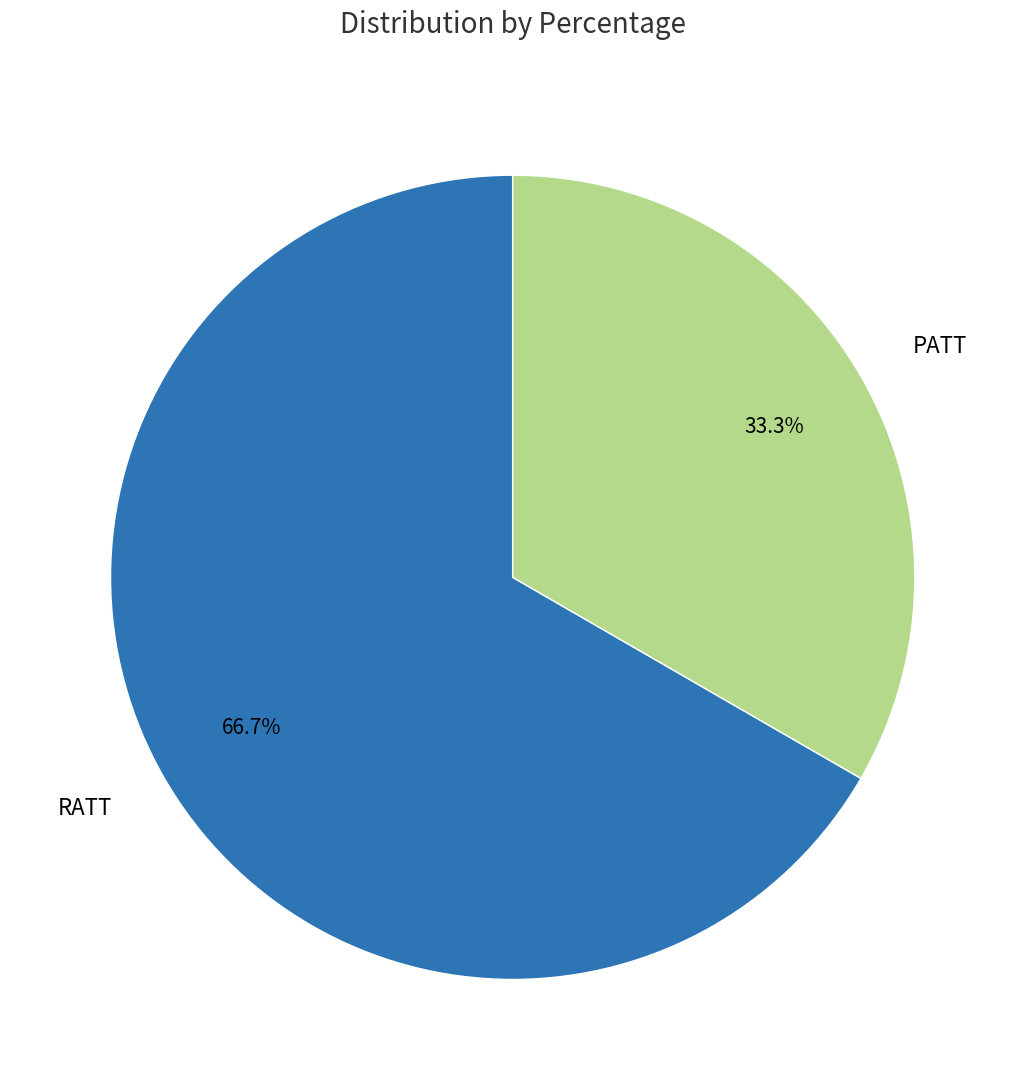

Is it true that RATT is 67% of the pie?

True